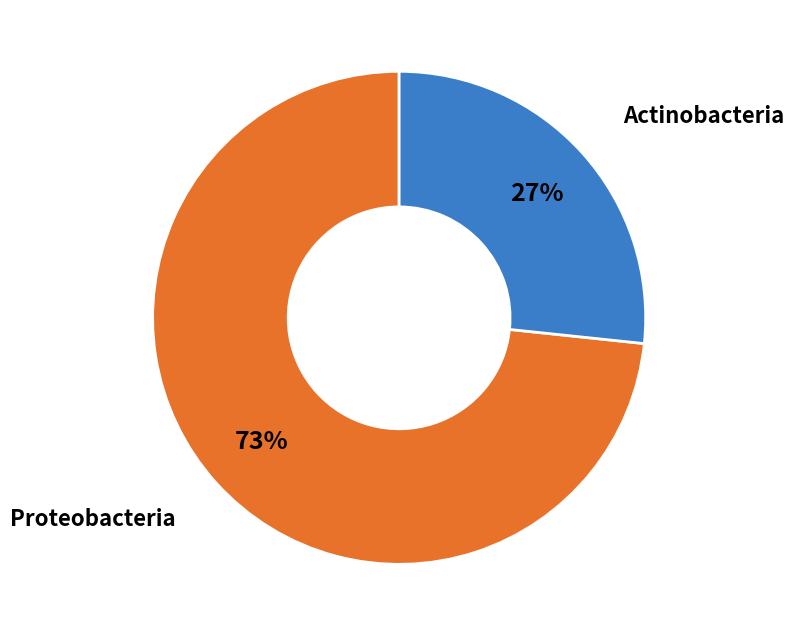

Is the sum of Actinobacteria and Proteobacteria greater than half?

Yes